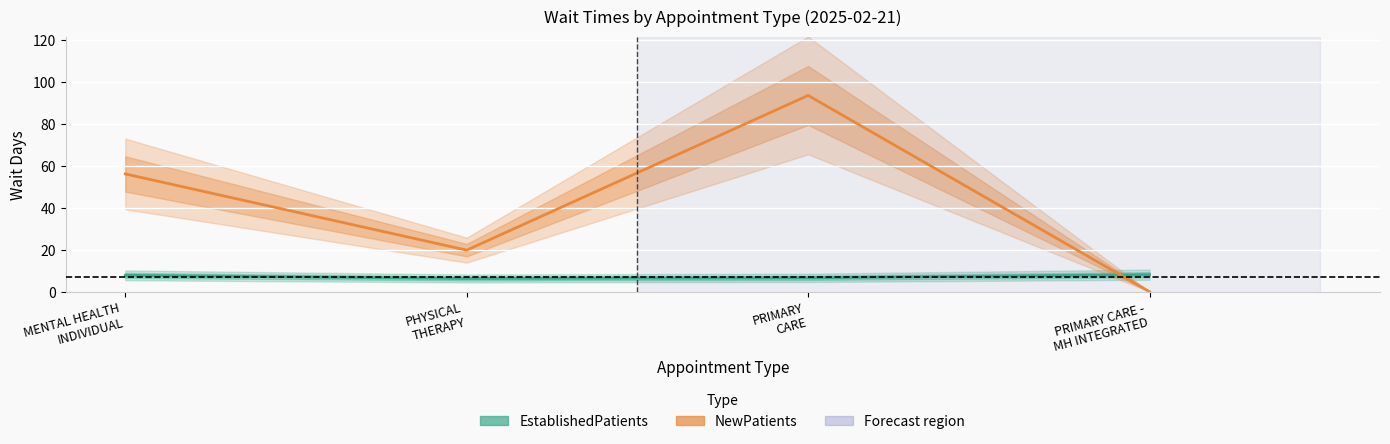

Which category has the highest value in the NewPatients series?

PRIMARY
CARE